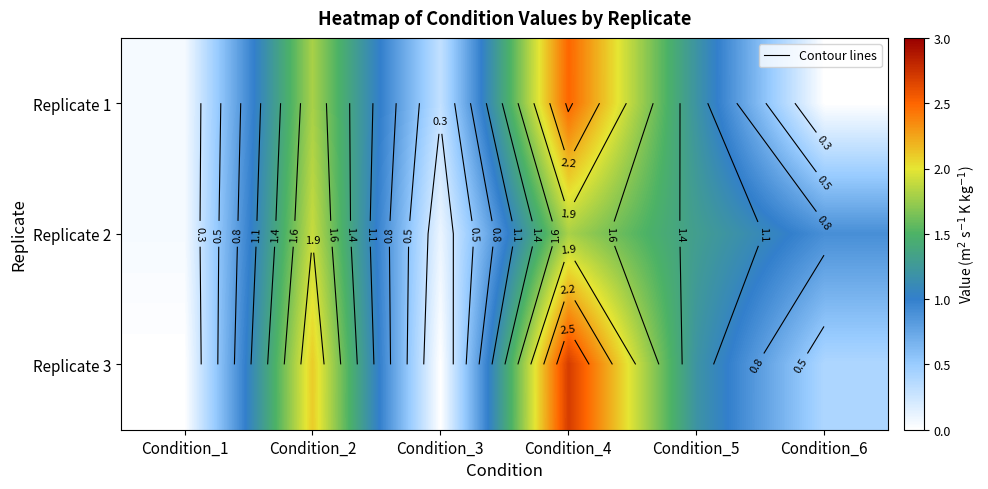

Which series has the largest total across all categories?

Replicate 3